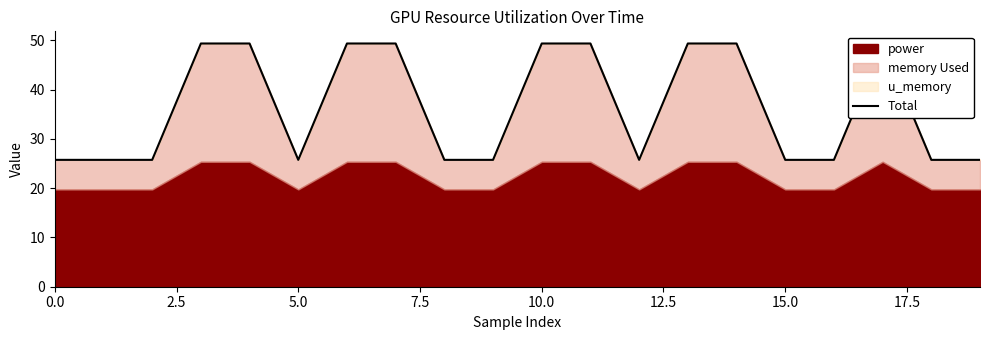

Reading right to left, extract all data points from this chart.

25.7	25.7	49.4	25.7	25.7	49.4	49.4	25.7	49.4	49.4	25.7	25.7	49.4	49.4	25.7	49.4	49.4	25.7	25.7	25.7